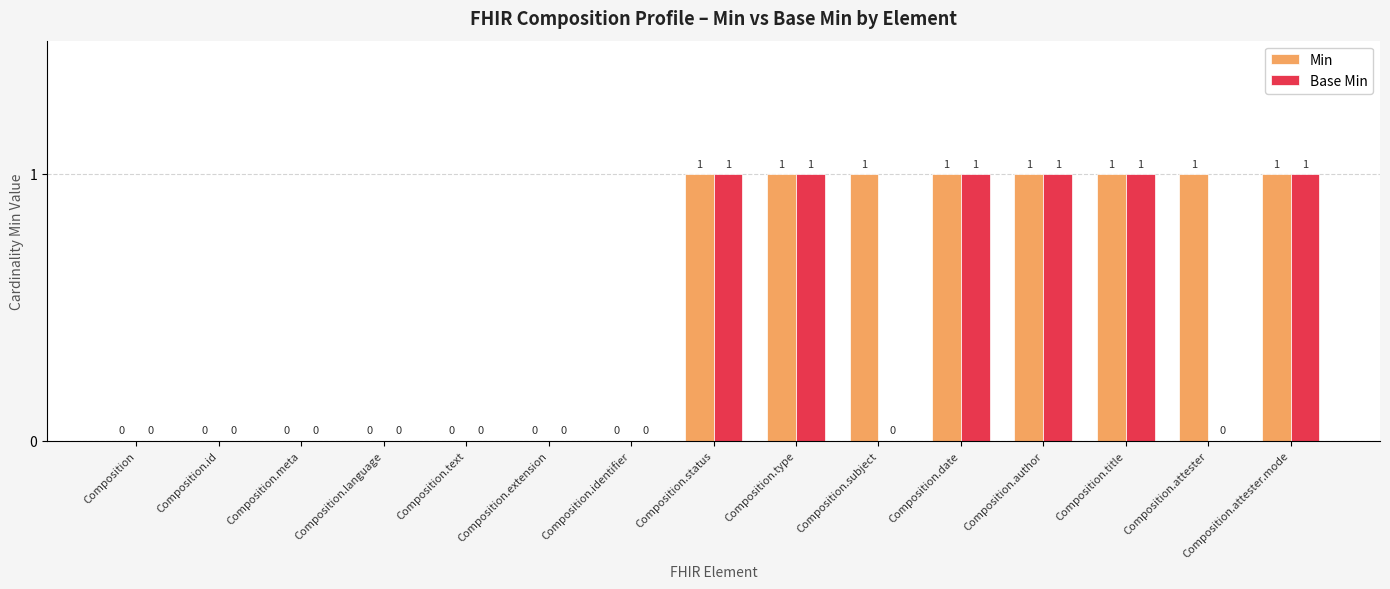

How many data points does each series have?

15